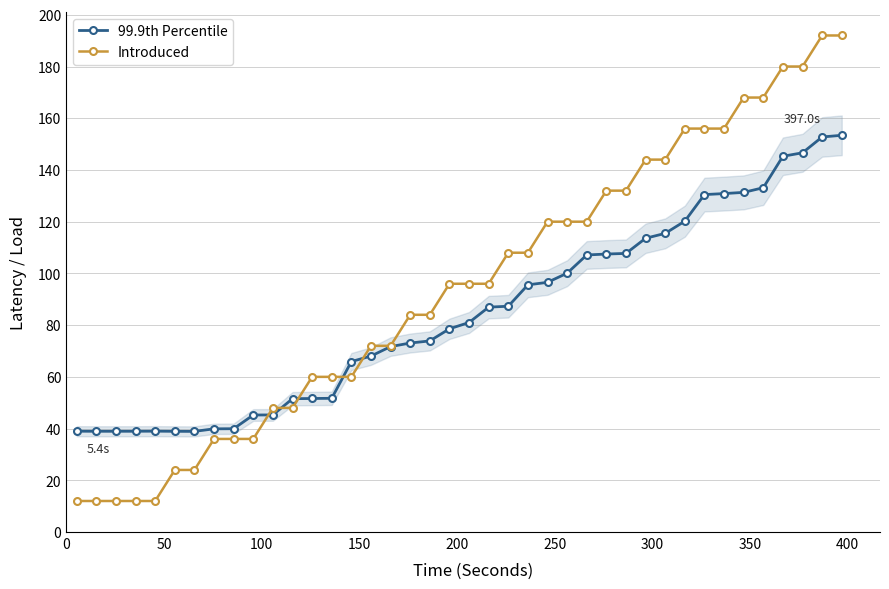

What is the smallest value displayed?

12.0